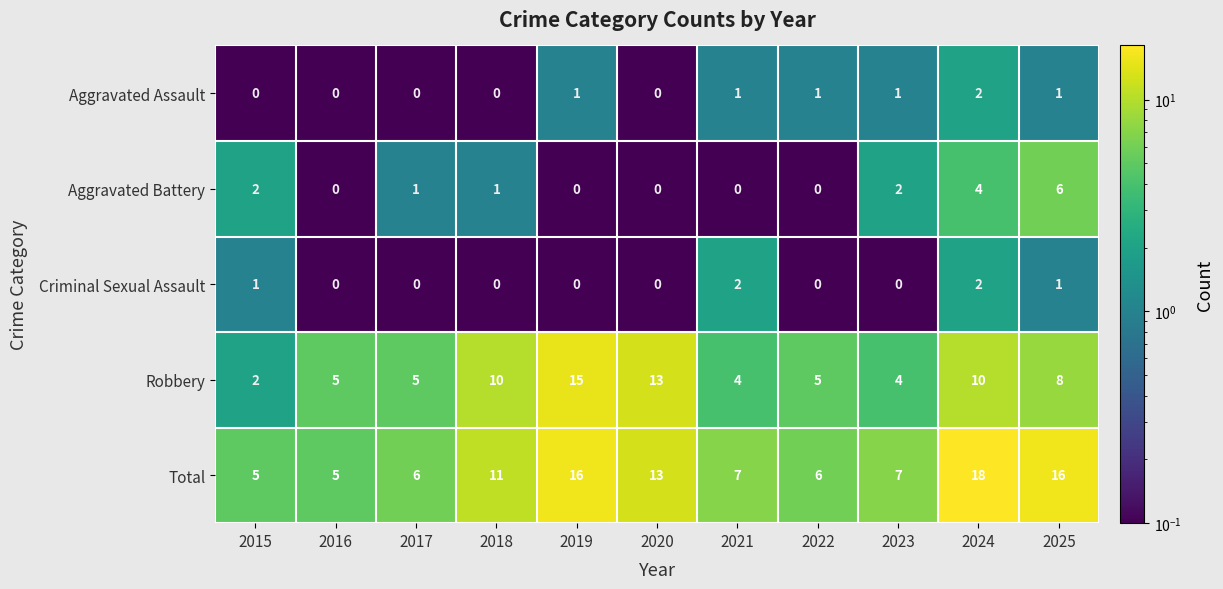

Which series changed the most between 2015 and 2024?

Total